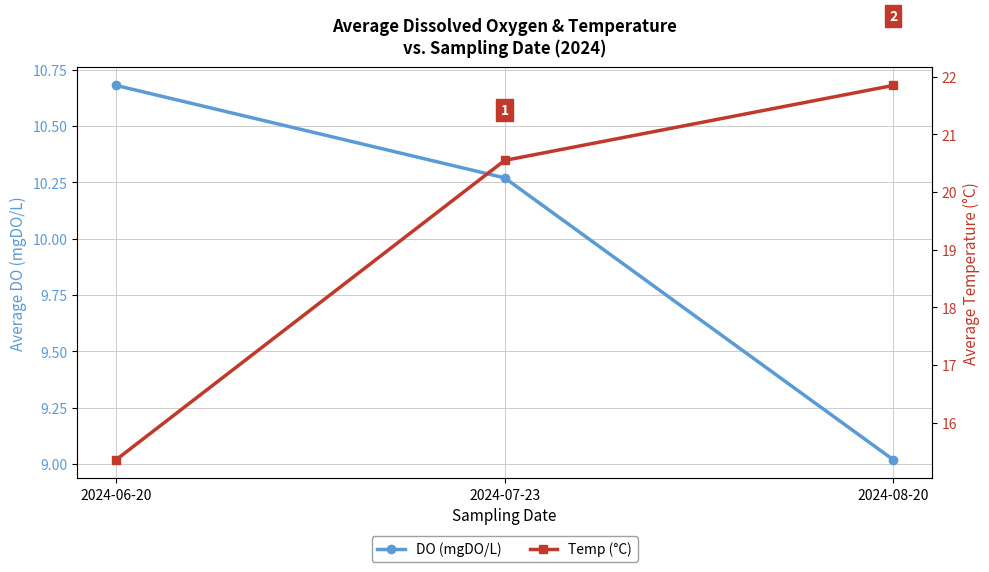

What is the difference between the DO (mgDO/L) values at 2024-08-20 and 2024-07-23?

1.2